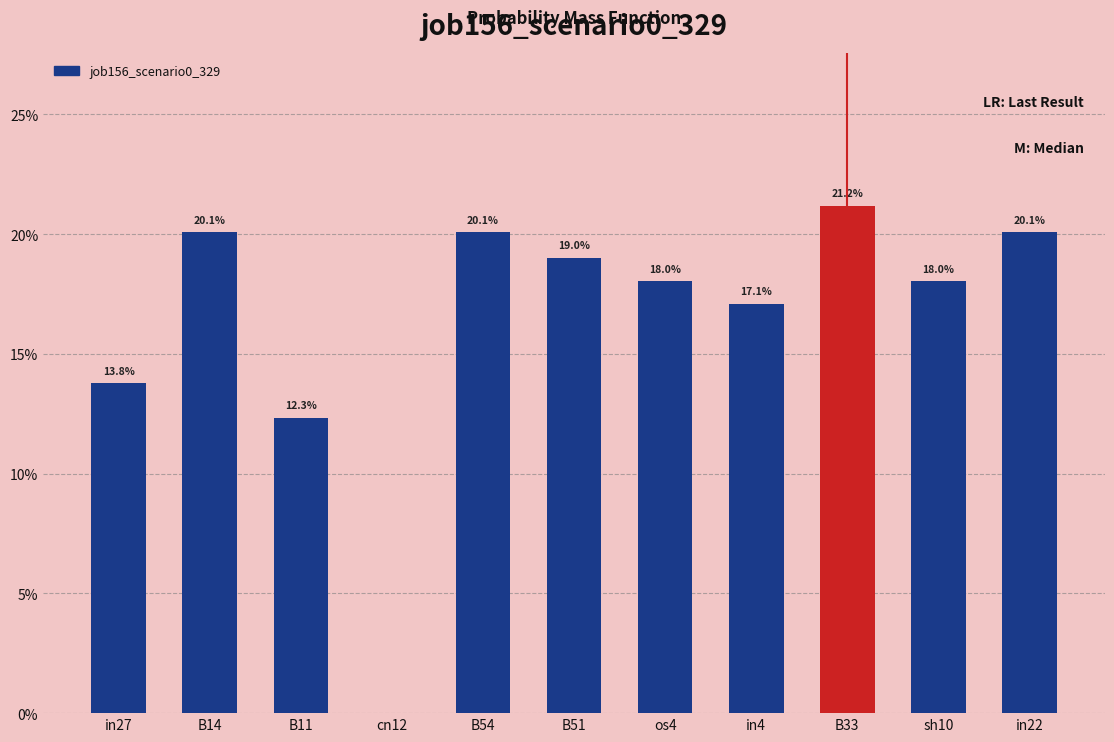

Does the chart contain stacked bars?

No